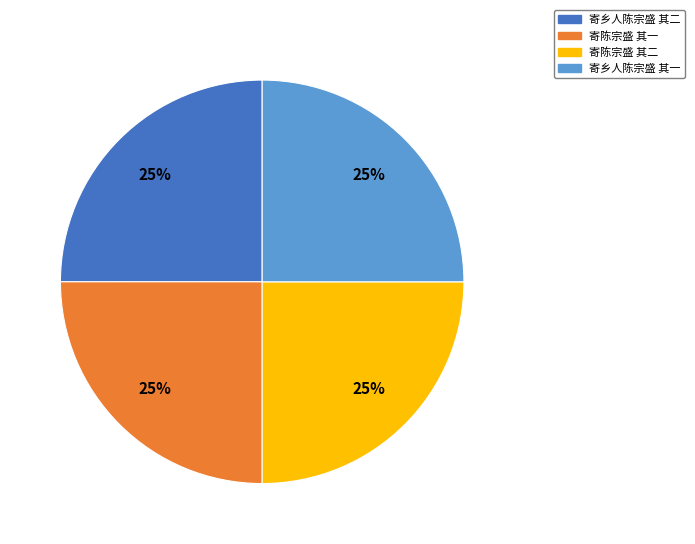

Approximately how many times larger is the value at 寄陈宗盛 其二 compared to 寄乡人陈宗盛 其二?

1.0